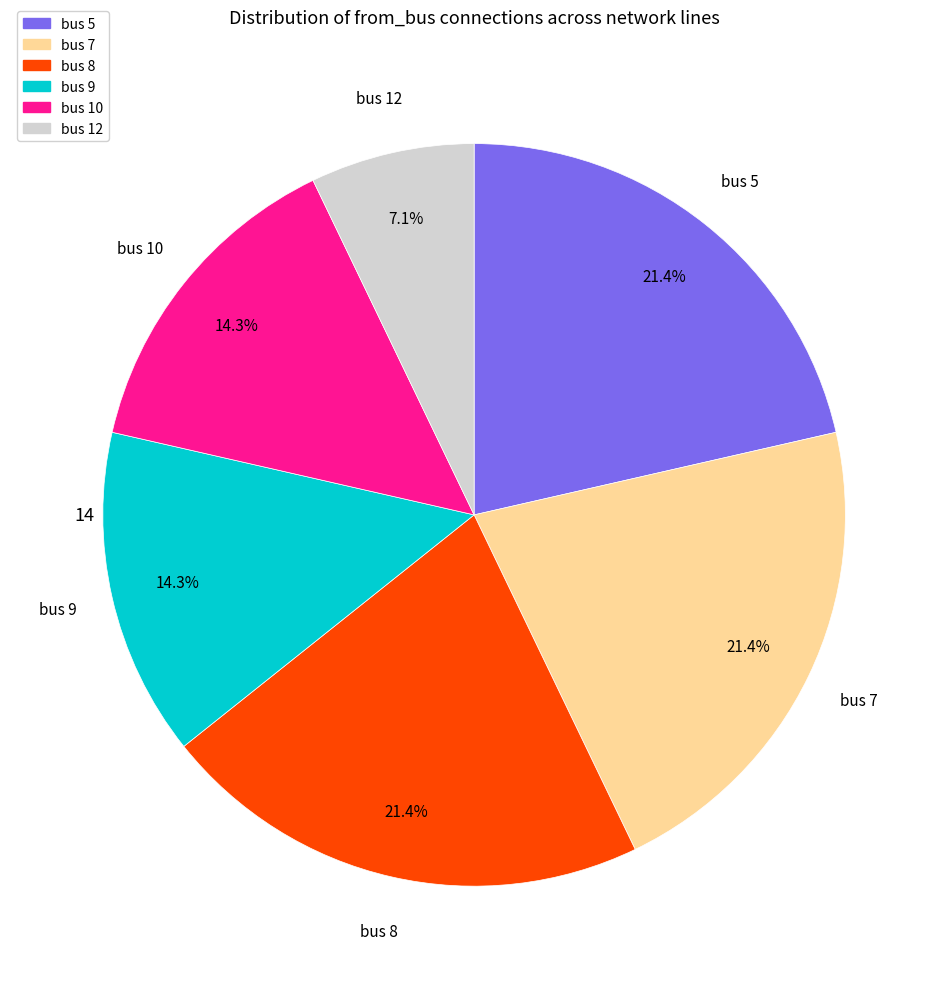

Approximately how many times larger is the value at bus 7 compared to bus 12?

3.0